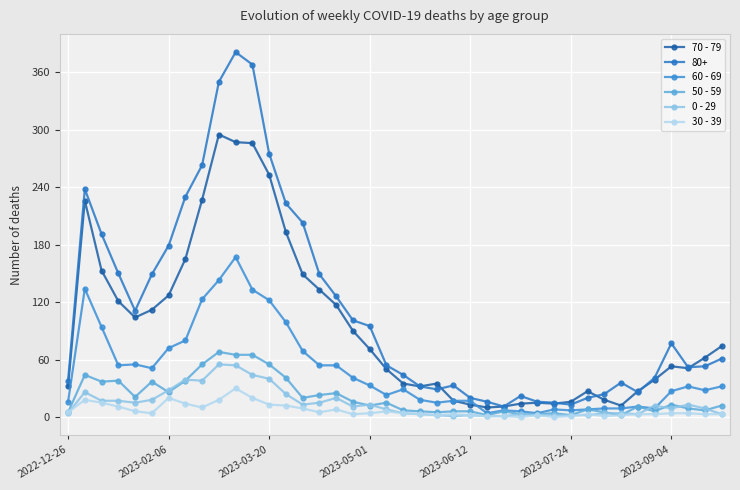

How many lines are shown in the chart?

6